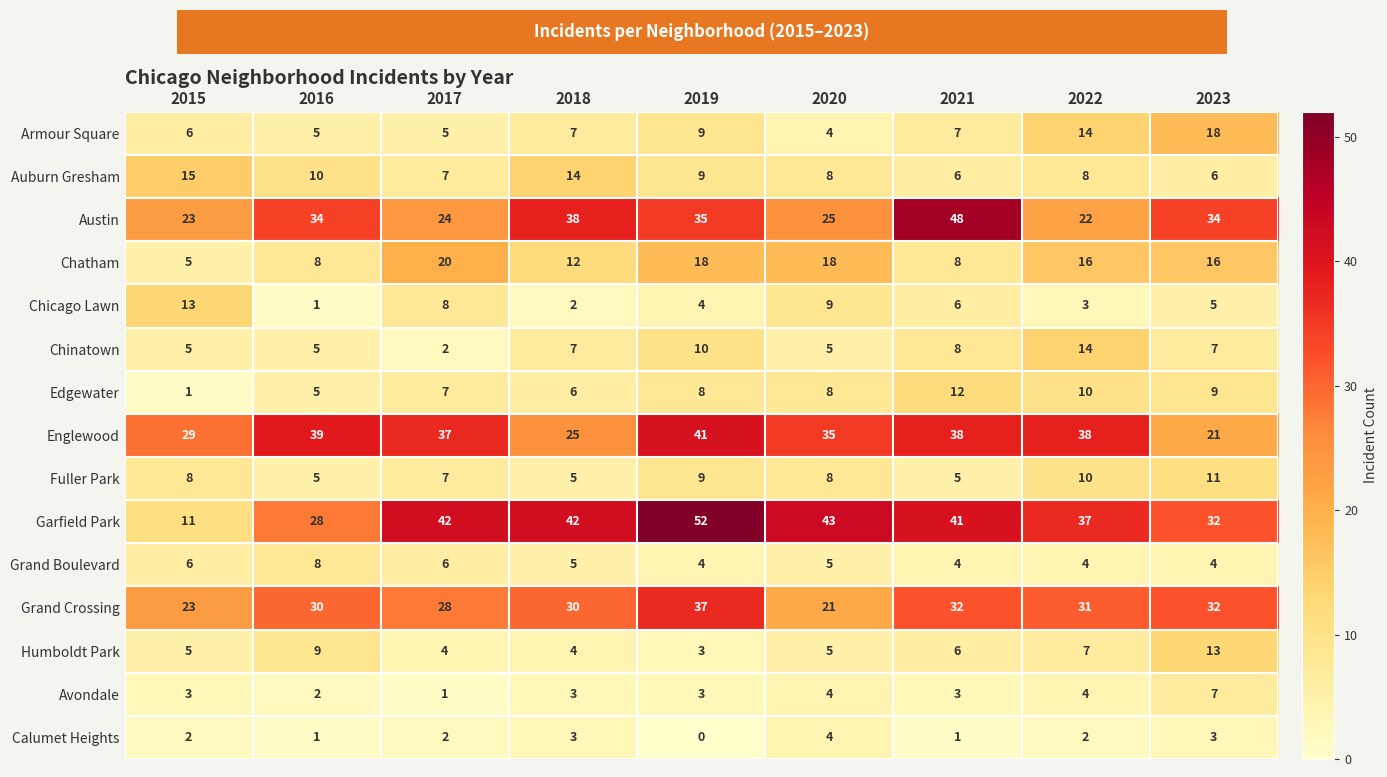

Count the Auburn Gresham values in the range 7 to 10.

5